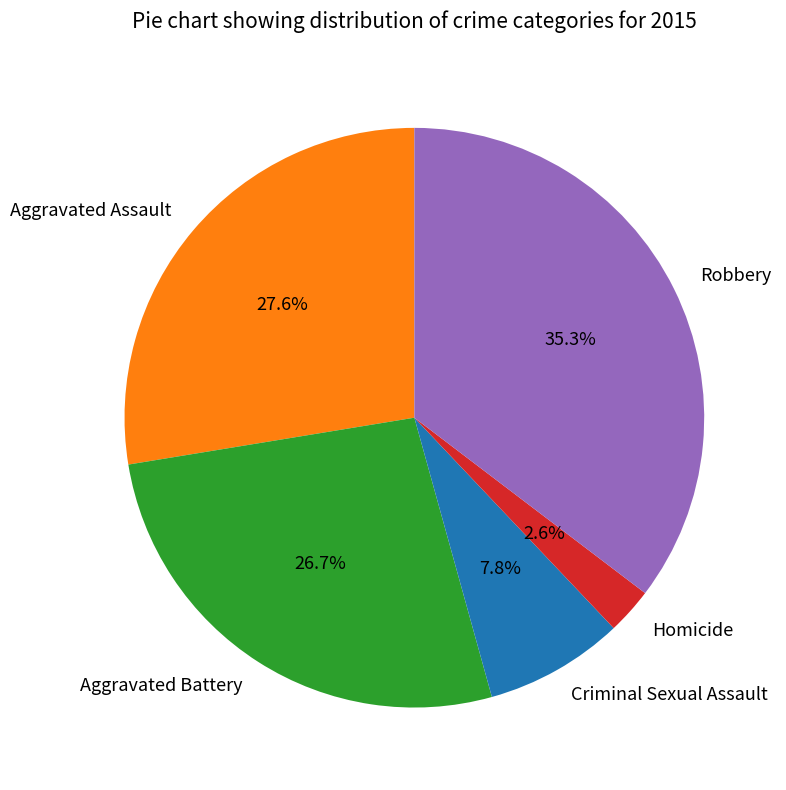

Is the sum of Criminal Sexual Assault and Robbery greater than half?

No